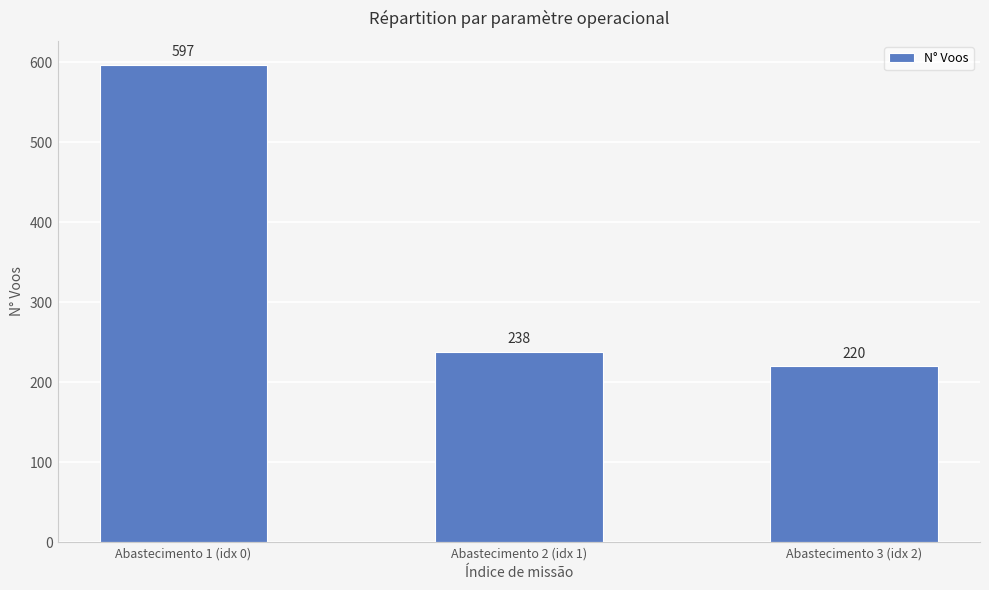

What is the label of the 3rd bar from the right?

Abastecimento 1 (idx 0)